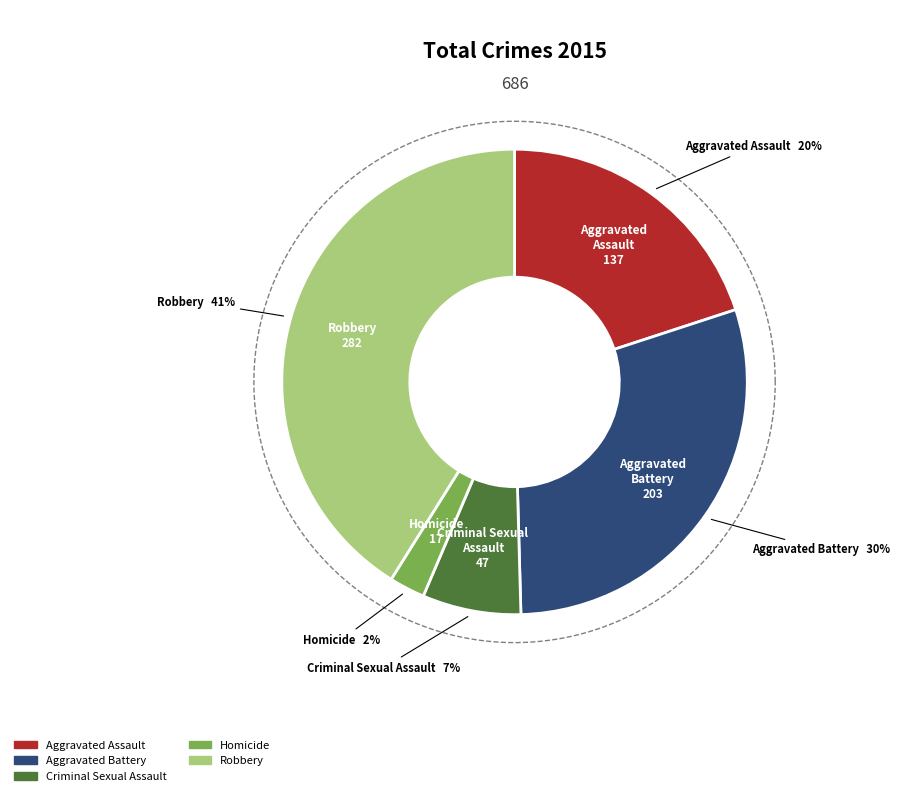

Count the number of slices in the pie.

5